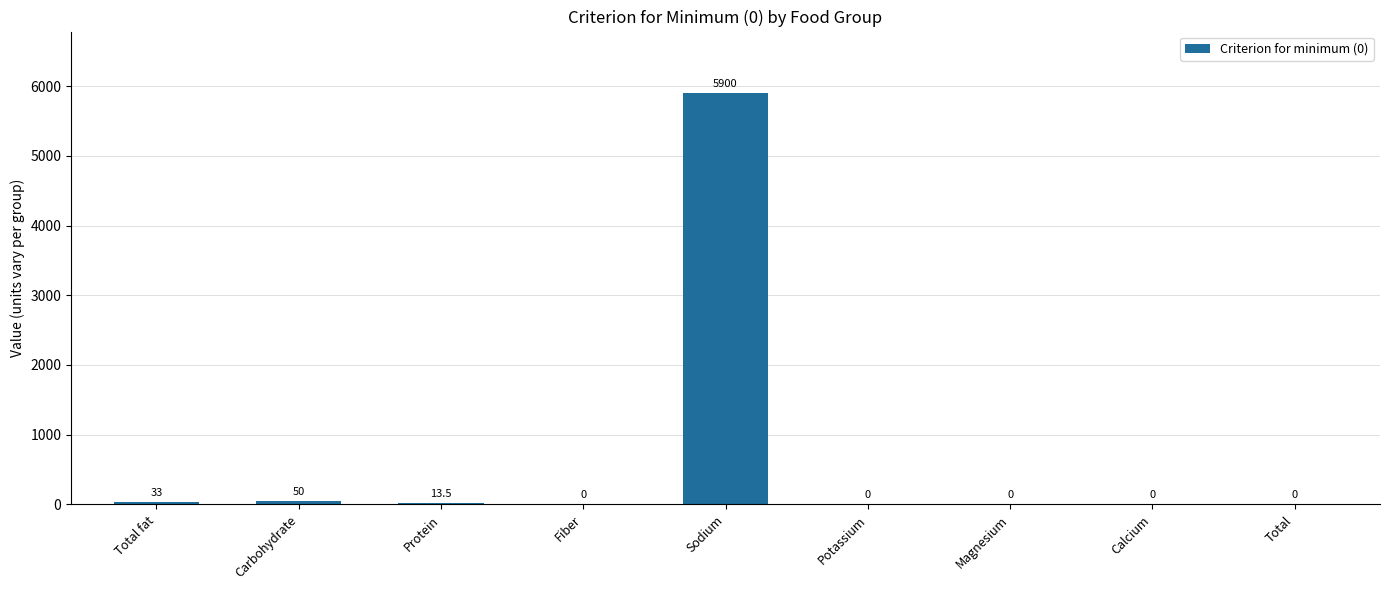

Are the bars grouped side by side (vs. stacked)?

No